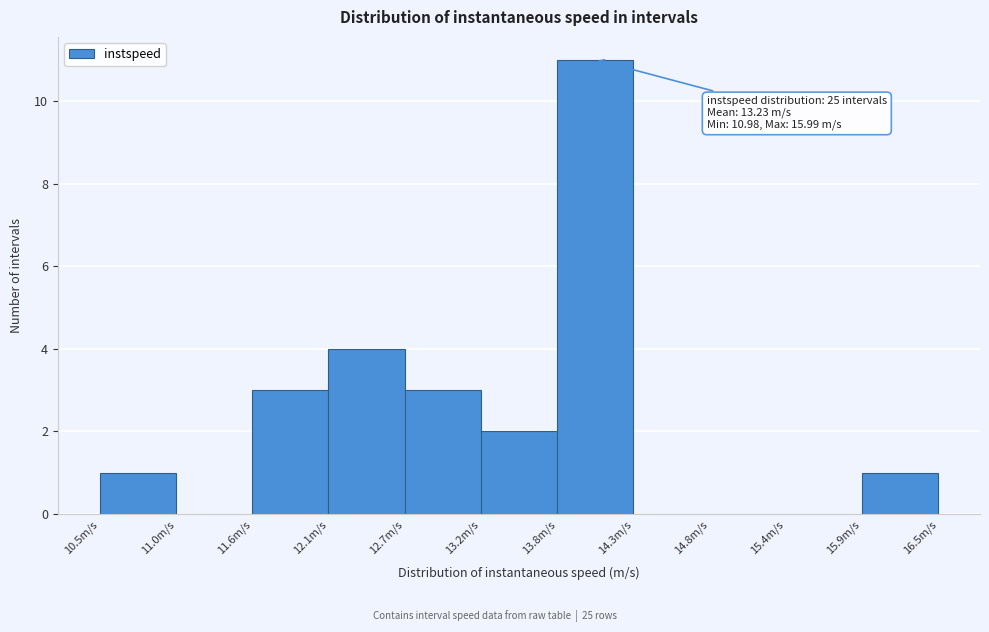

Which range on the x-axis has the tallest bar?

13.8 to 14.3